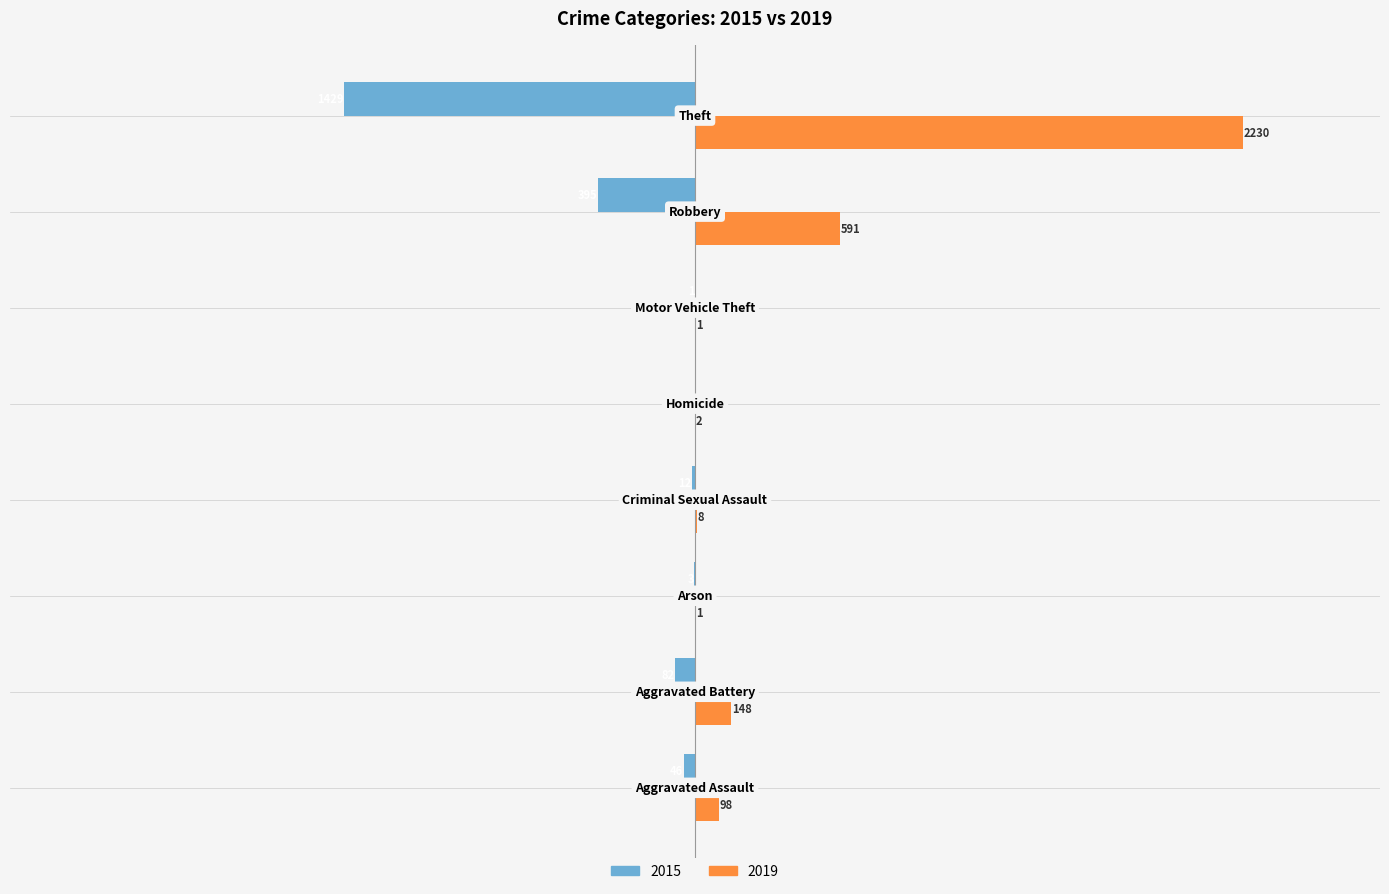

What is the greatest value displayed?

2230